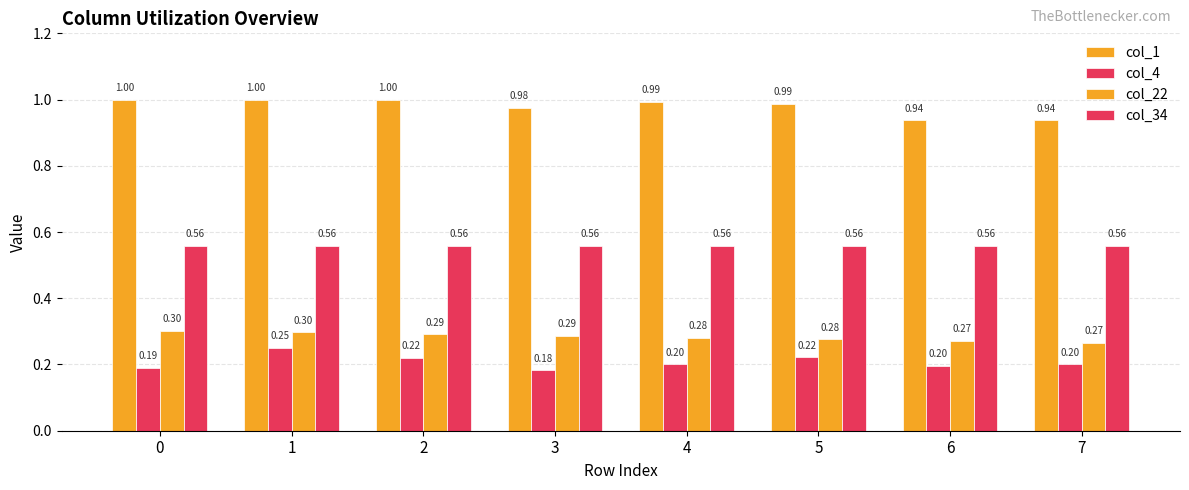

What is the difference between the maximum and minimum values in the col_1 series?

0.1